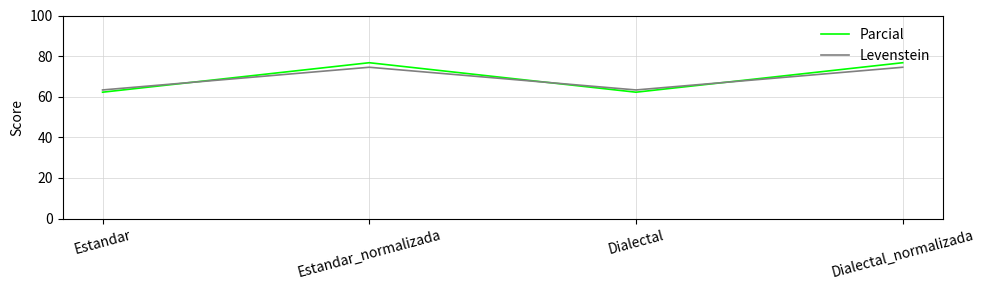

What position from the right is Estandar_normalizada?

3